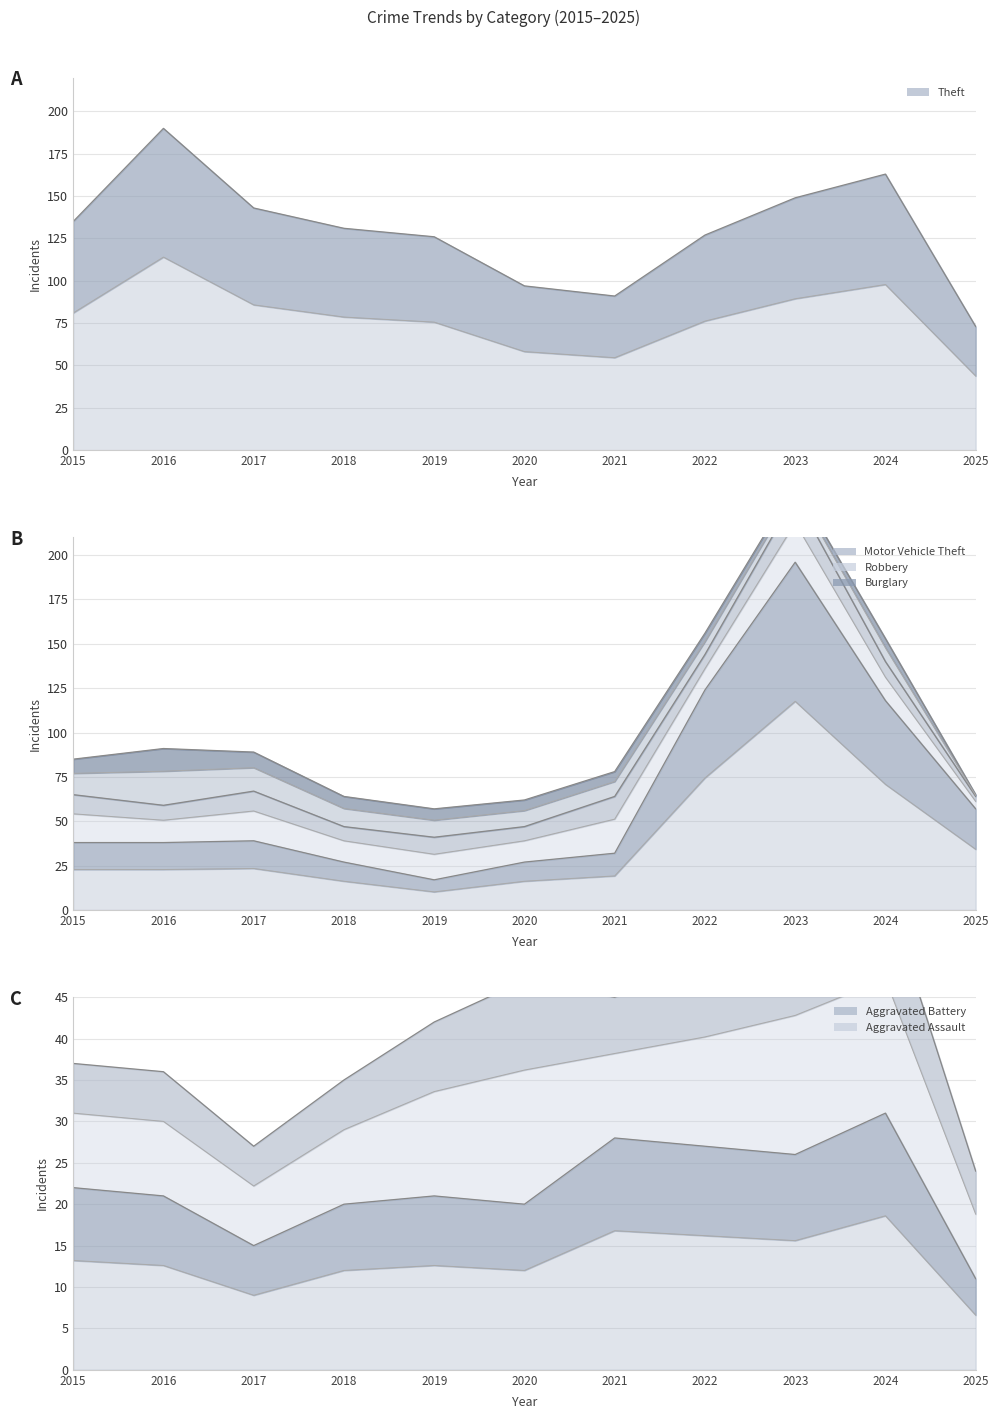

What is the difference between the Motor Vehicle Theft values at 2018 and 2025?

30